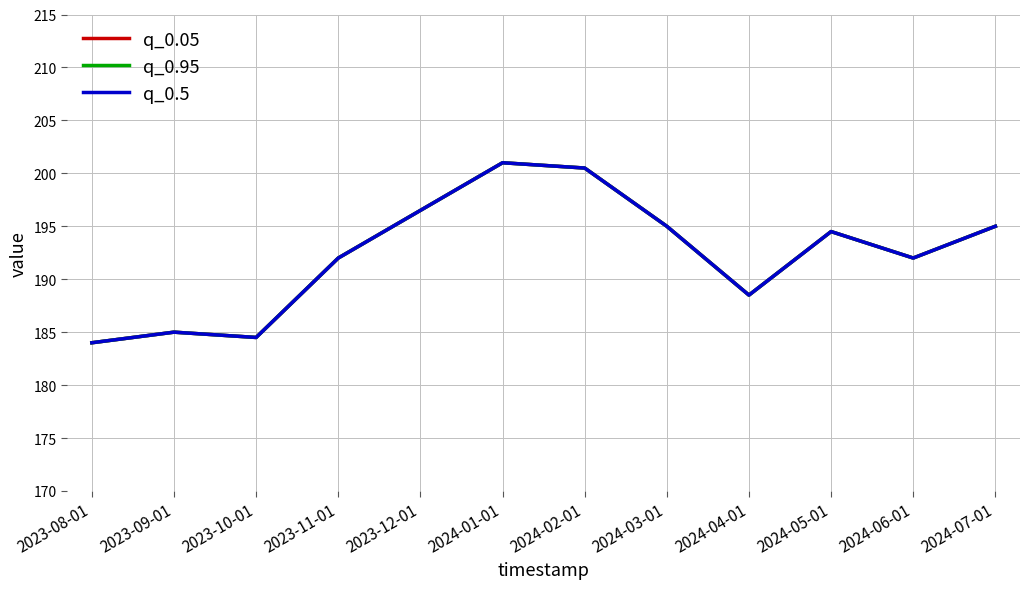

Count the number of categories in the chart.

12